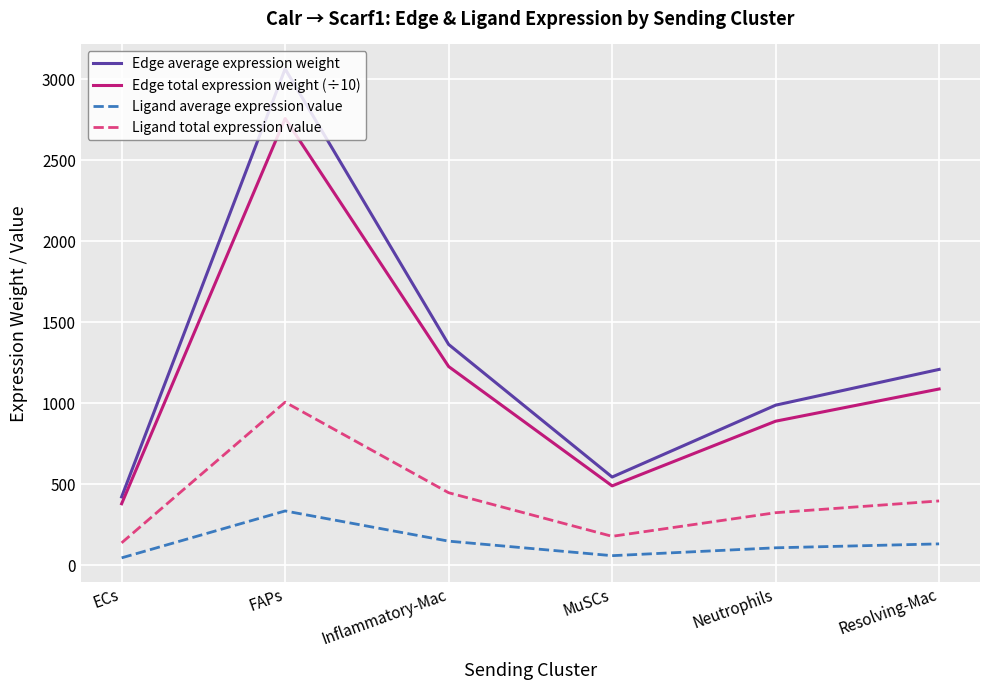

What is the lowest value of the Edge average expression weight series?

422.6